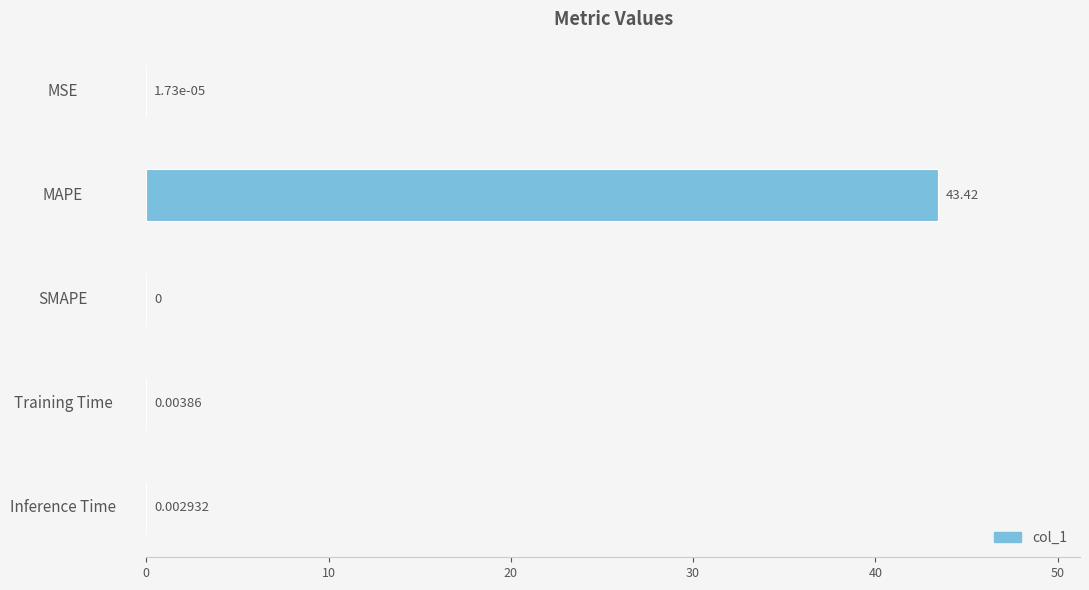

How many distinct data groups are displayed?

1